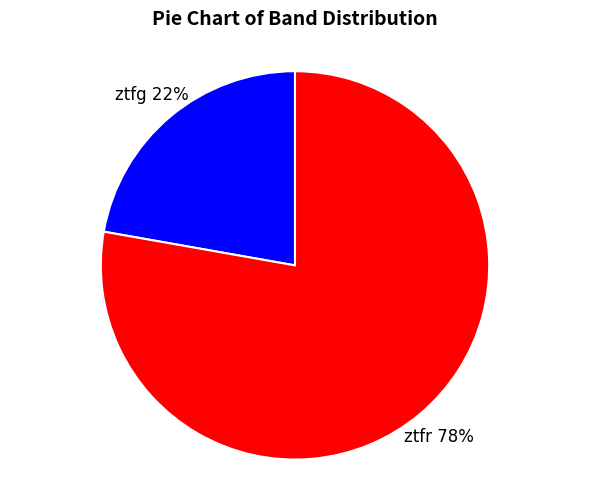

Which slice is the smallest?

ztfg